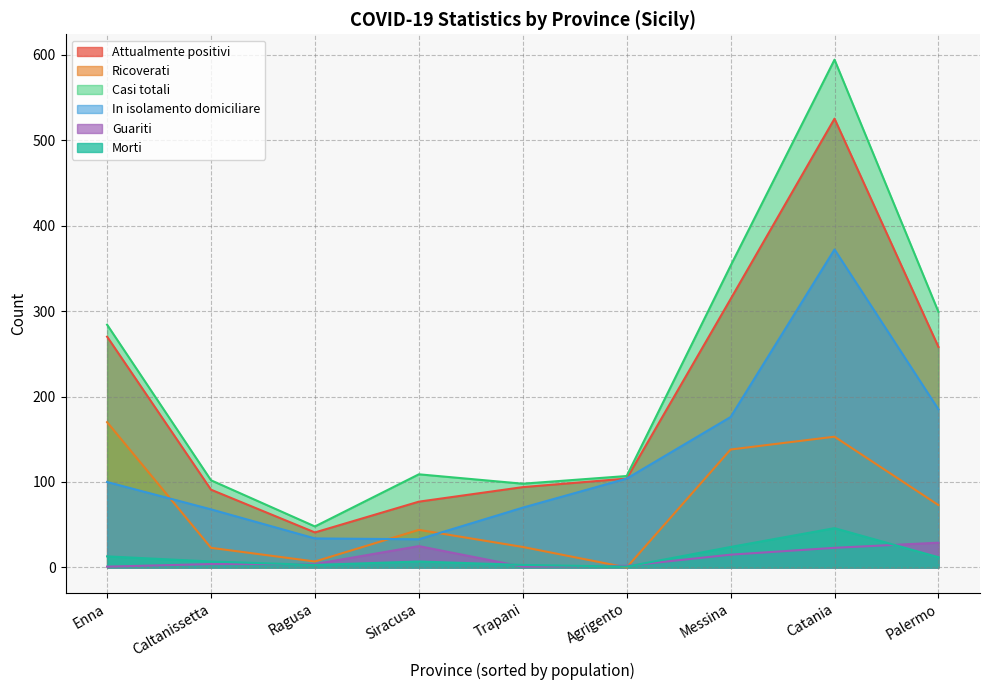

What is the difference between the maximum and minimum values in the Casi totali series?

546